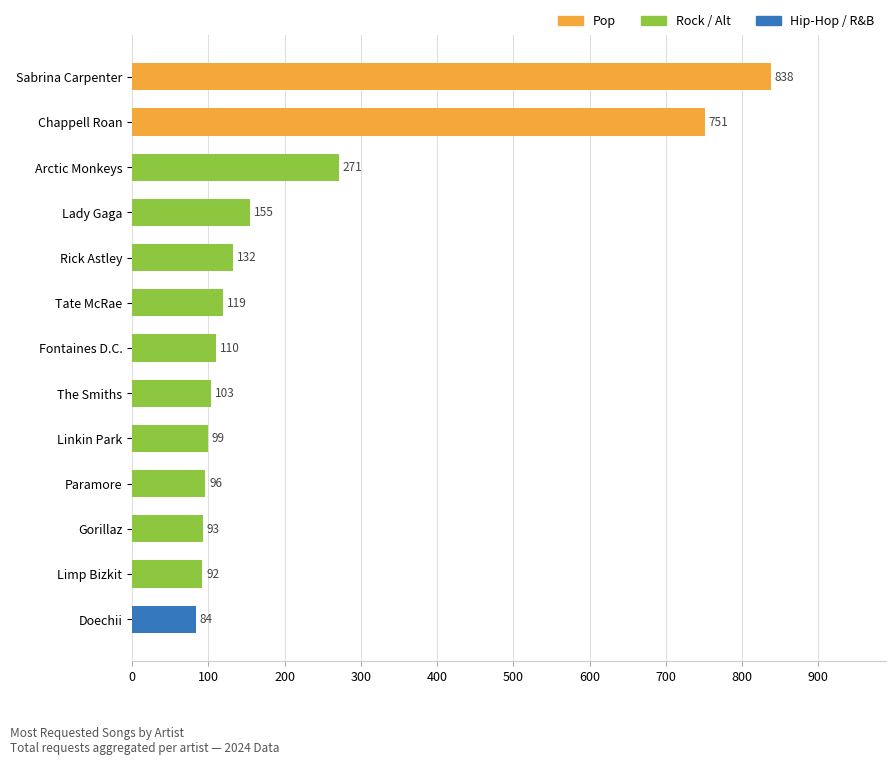

Where is the data nearest to the value 461?

Arctic Monkeys